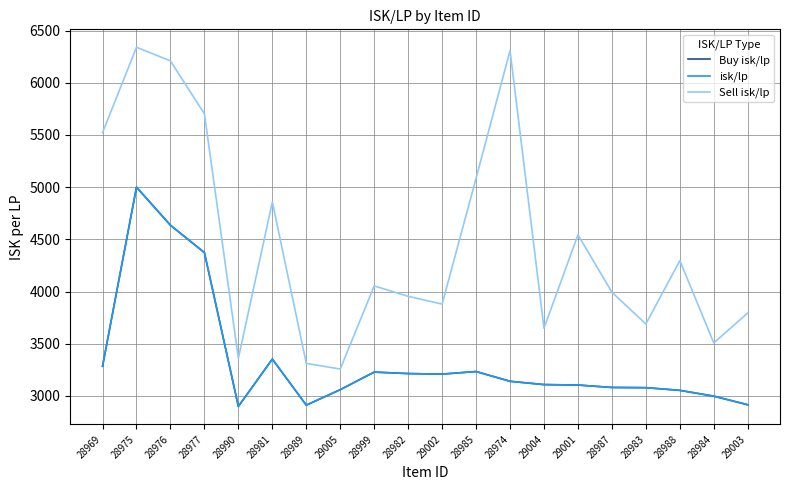

What position from the right is 28990?

16